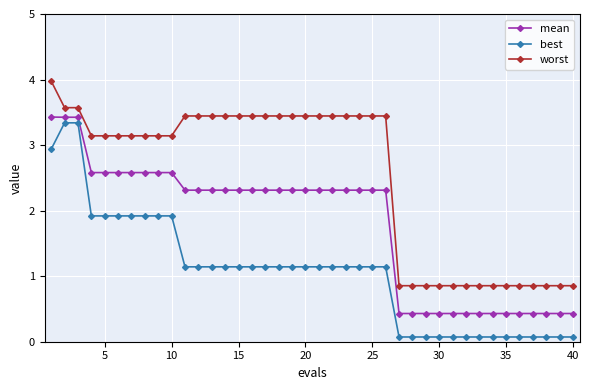

What is the maximum value for worst?

4.0